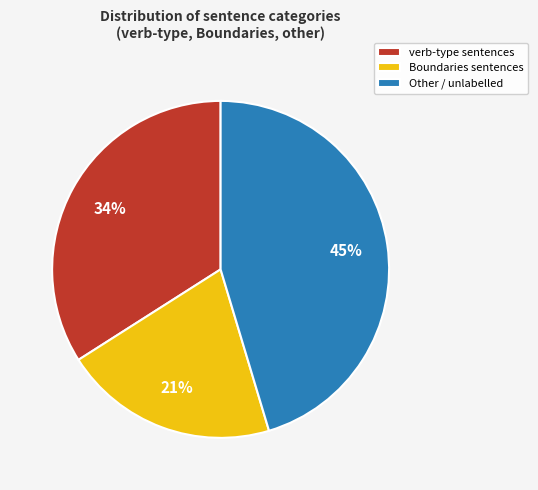

Does Boundaries sentences account for over 50% of the chart?

No